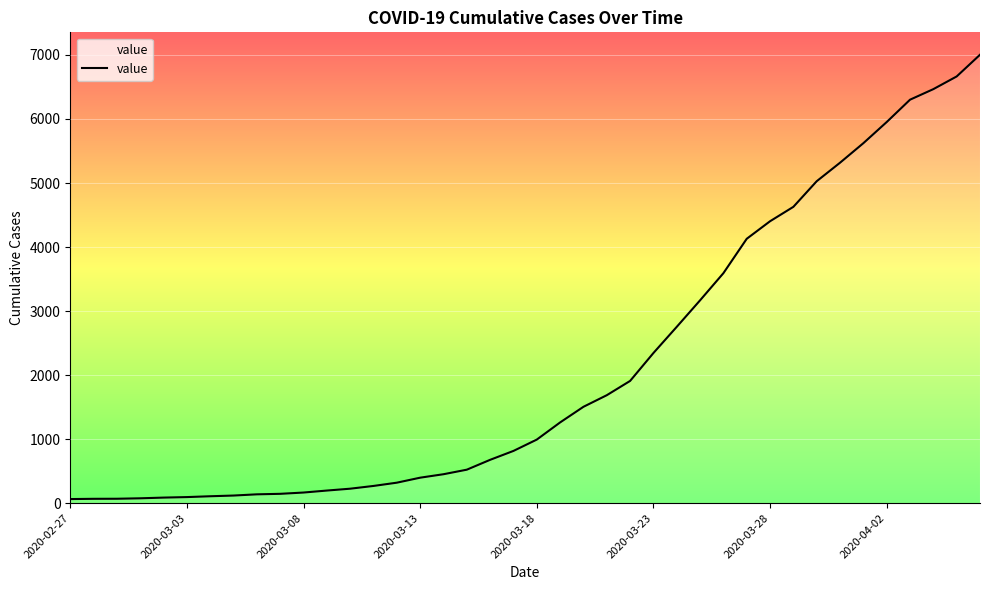

Does the chart display data point markers on the line(s)?

No